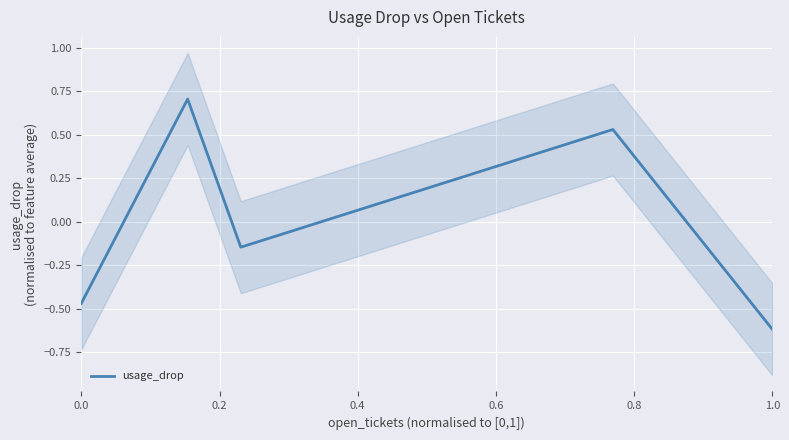

The value at 1.0 is -1.0. True or false?

False